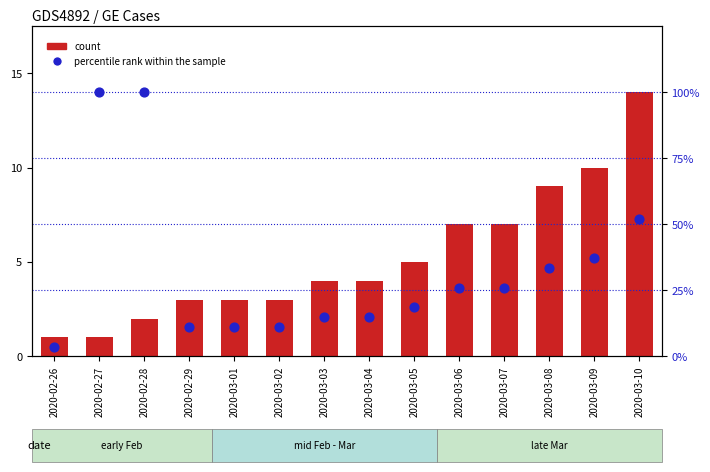

At which category is the sum across all series the highest?

2020-02-28